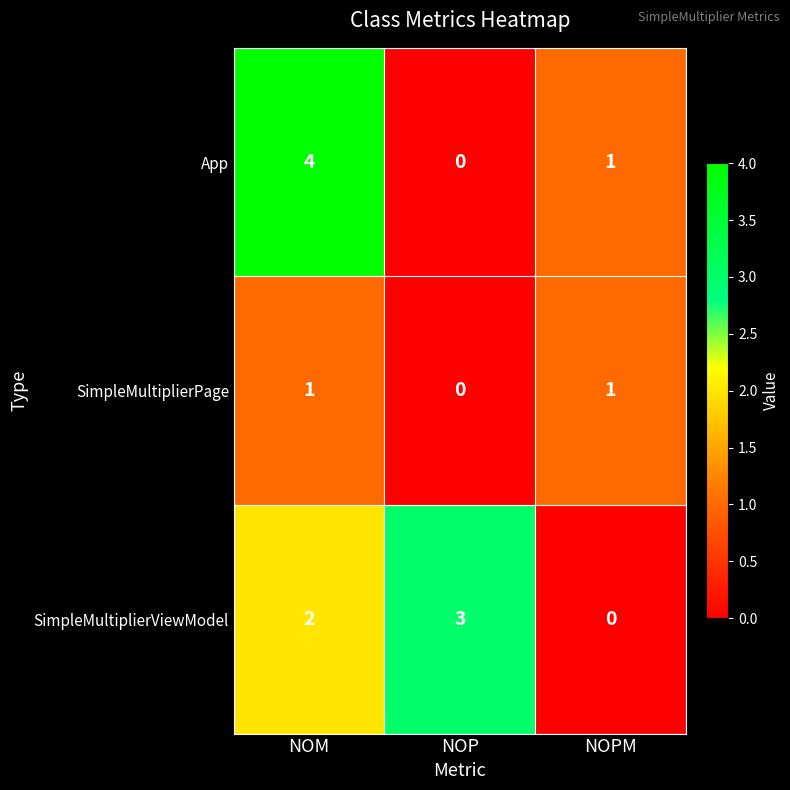

Reading left to right, transcribe all the data shown in this chart.

App: 4	0	1
SimpleMultiplierPage: 1	0	1
SimpleMultiplierViewModel: 2	3	0